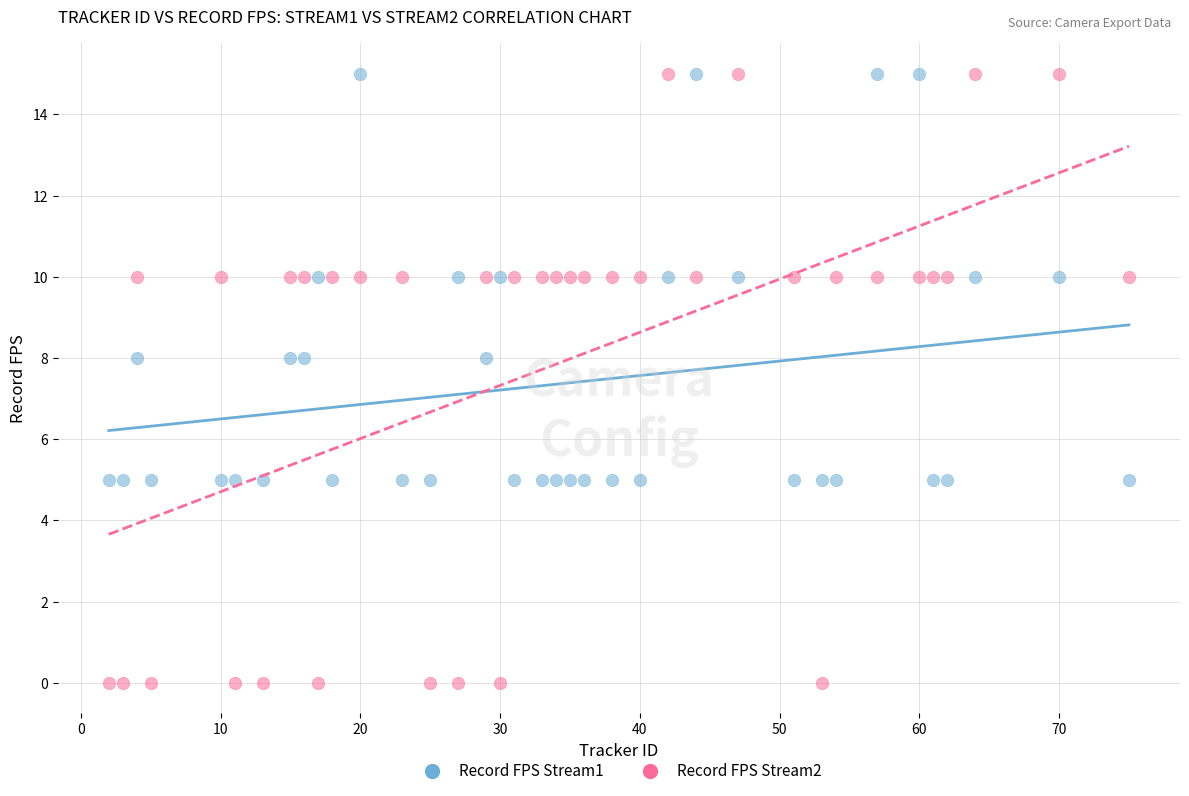

Across all data points, what is the range of X values (max minus min)?

73